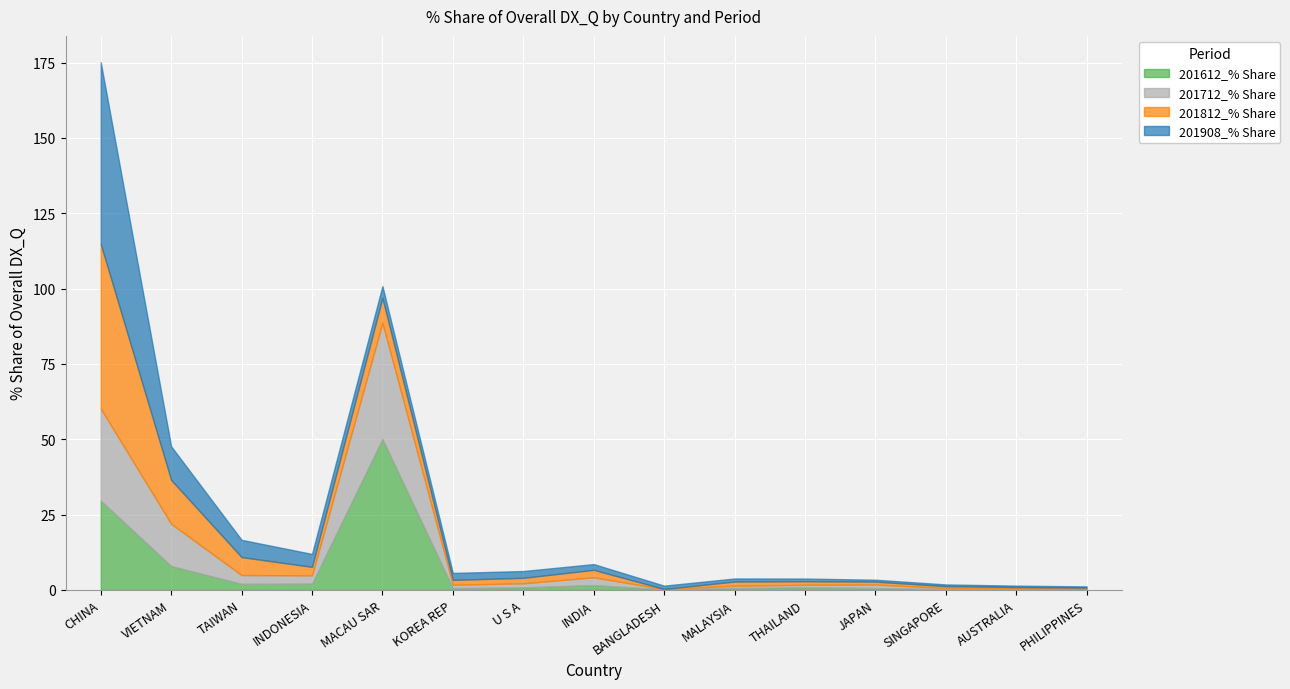

Which series has the largest total across all categories?

201612_% Share